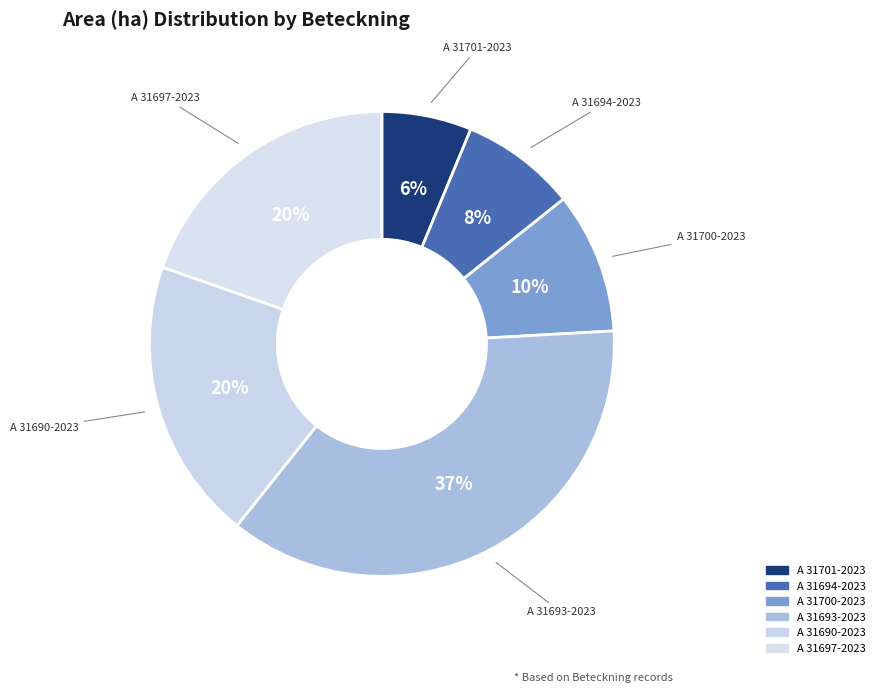

To the nearest percent, what portion does A 31694-2023 represent?

8%